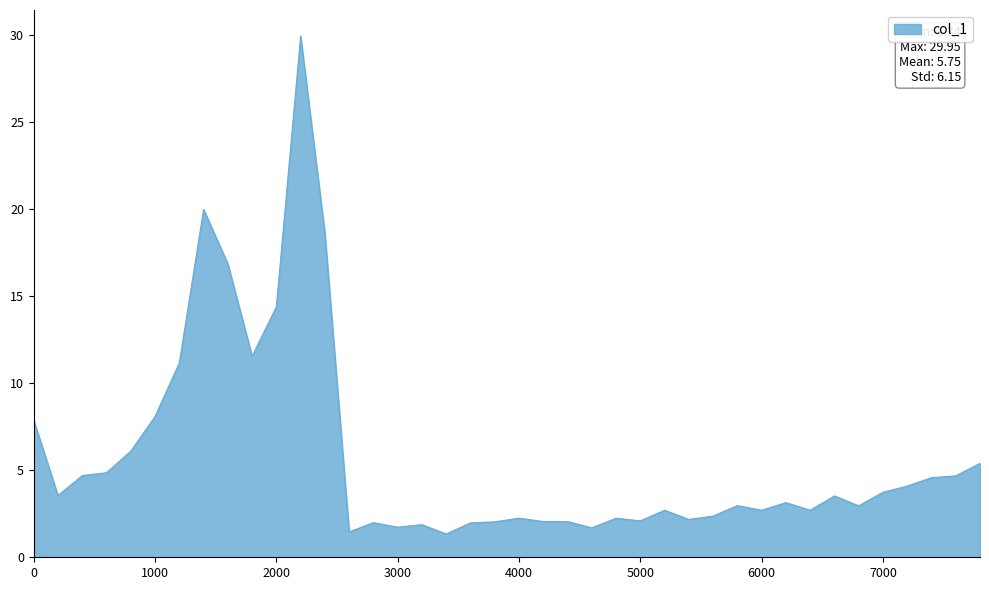

What is the greatest value displayed?

29.9